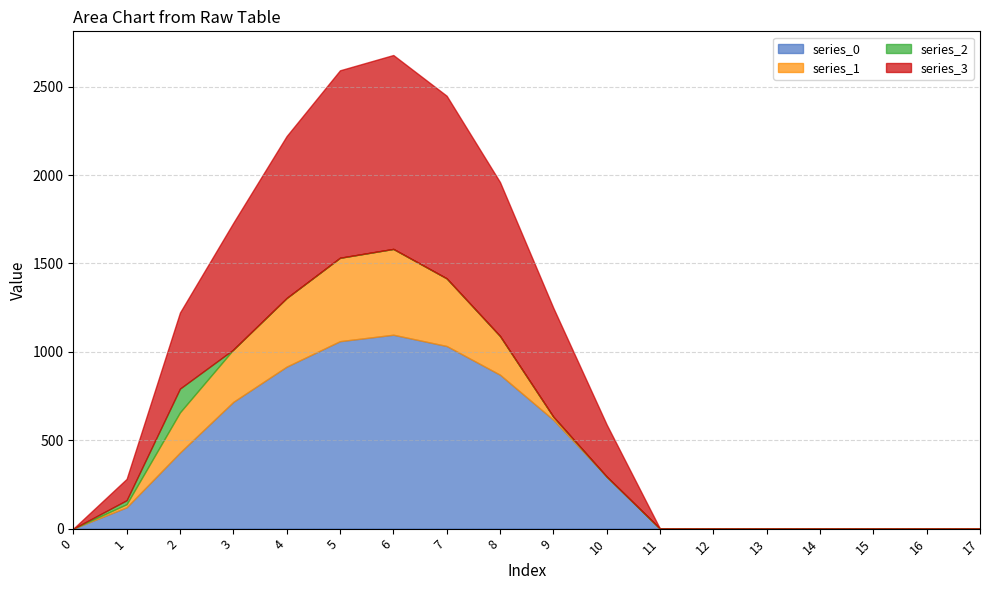

Rank the series by their maximum value, from highest to lowest.

series_0, series_3, series_1, series_2